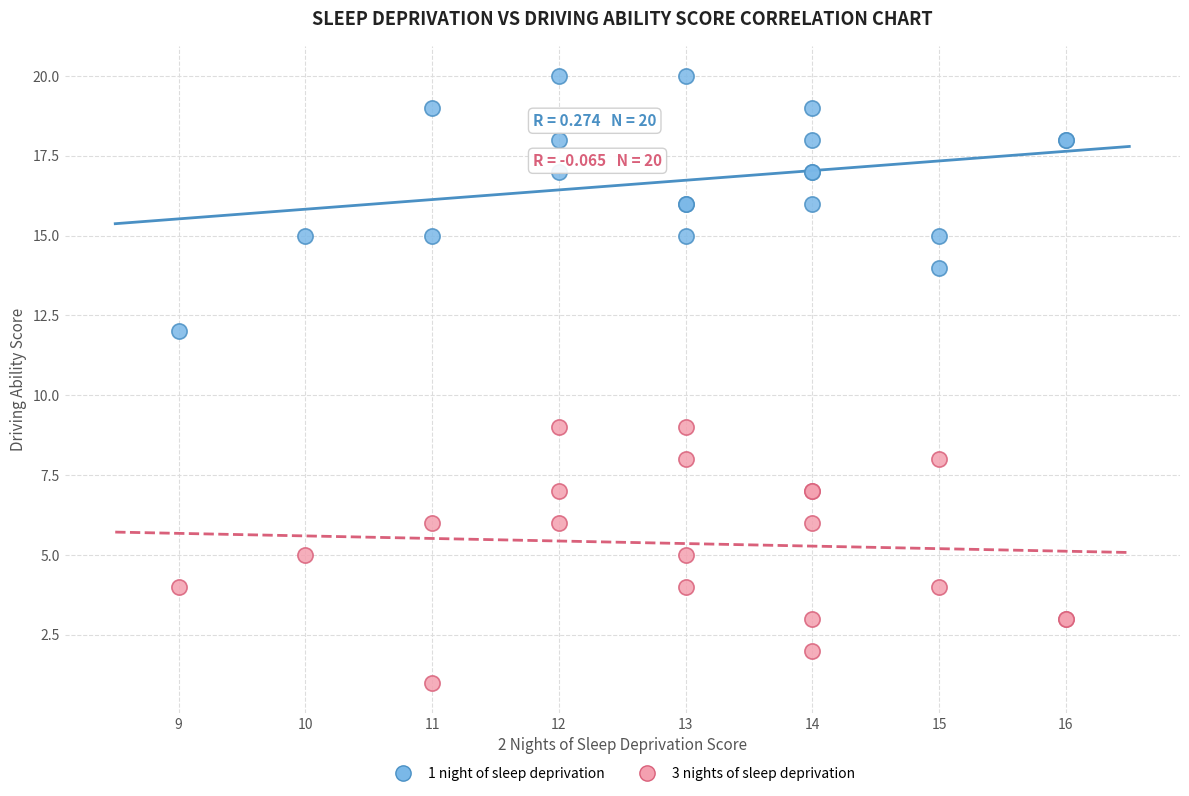

Which series contains the lowest Y value?

3 nights of sleep deprivation